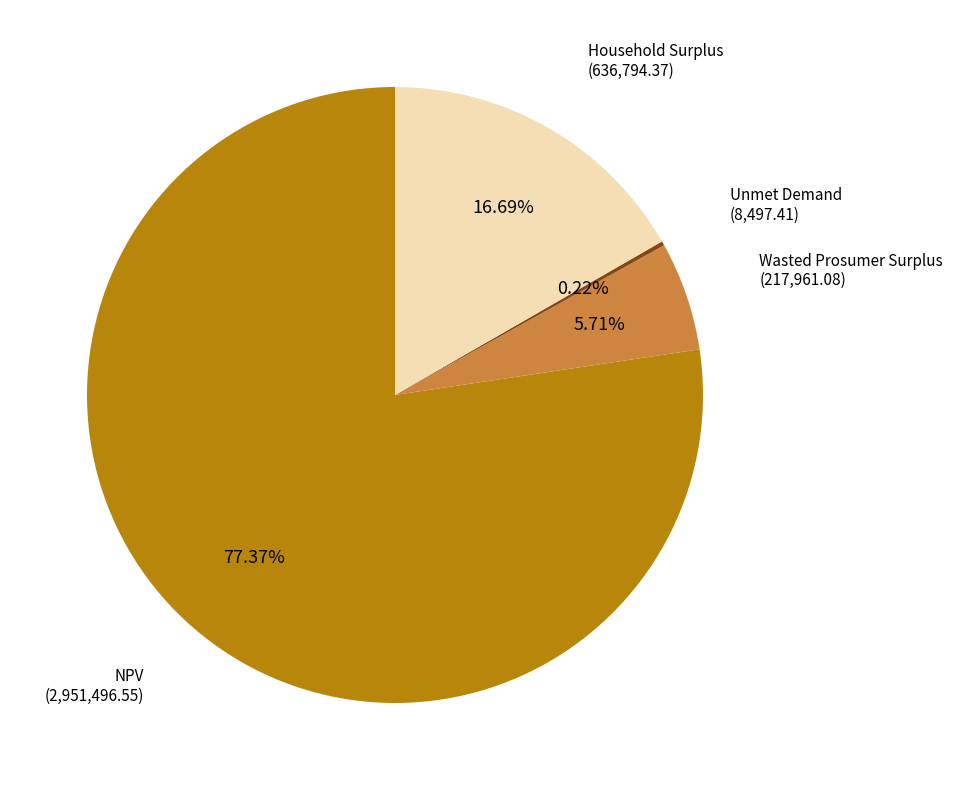

To the nearest percent, what is the average slice percentage?

25%